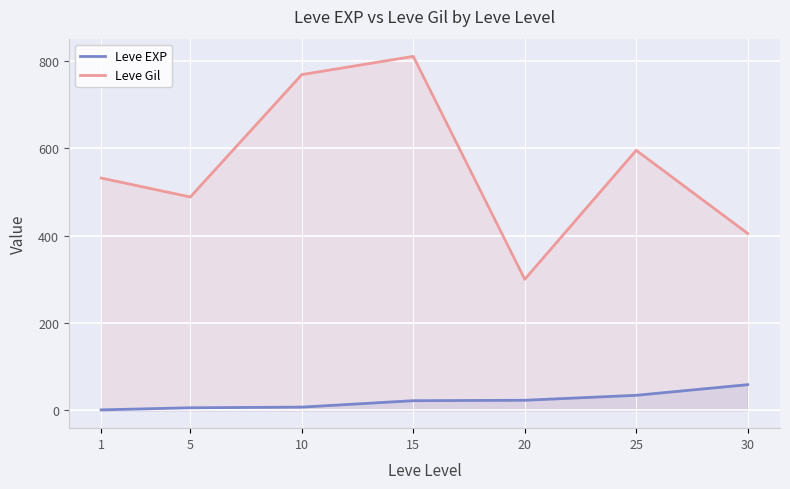

True or false: Leve EXP and Leve Gil cross at least once.

False